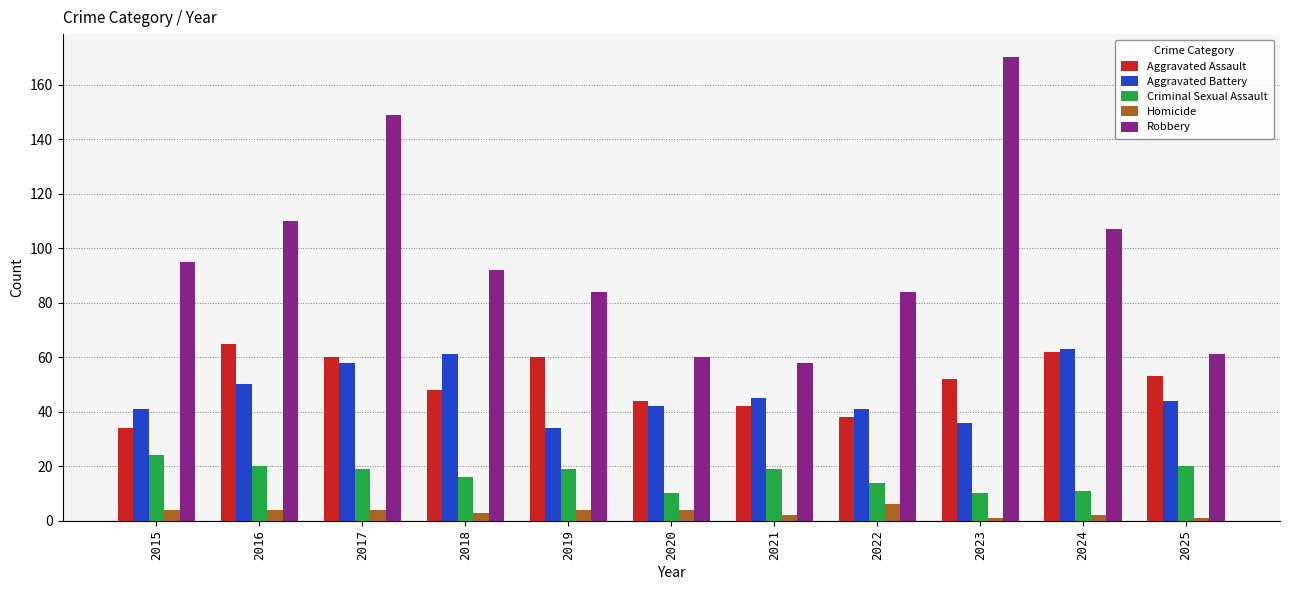

At how many categories does at least one series exceed 133?

2